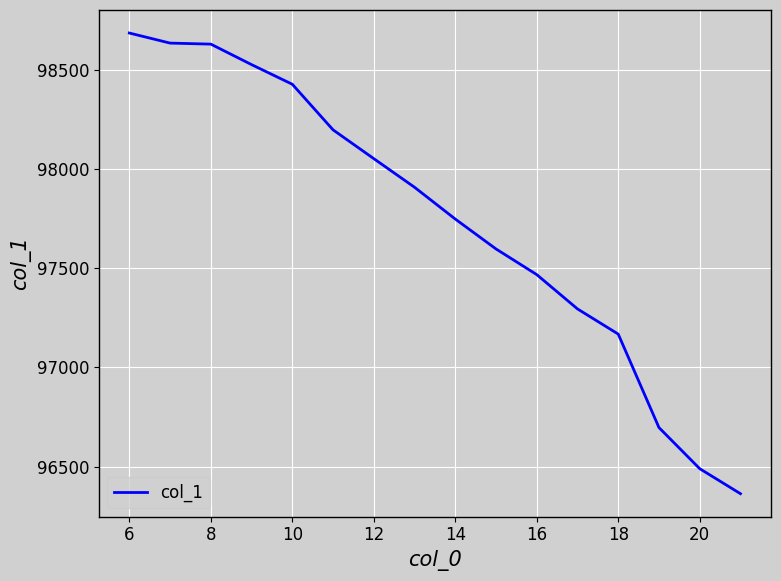

Does the chart display data point markers on the line(s)?

No